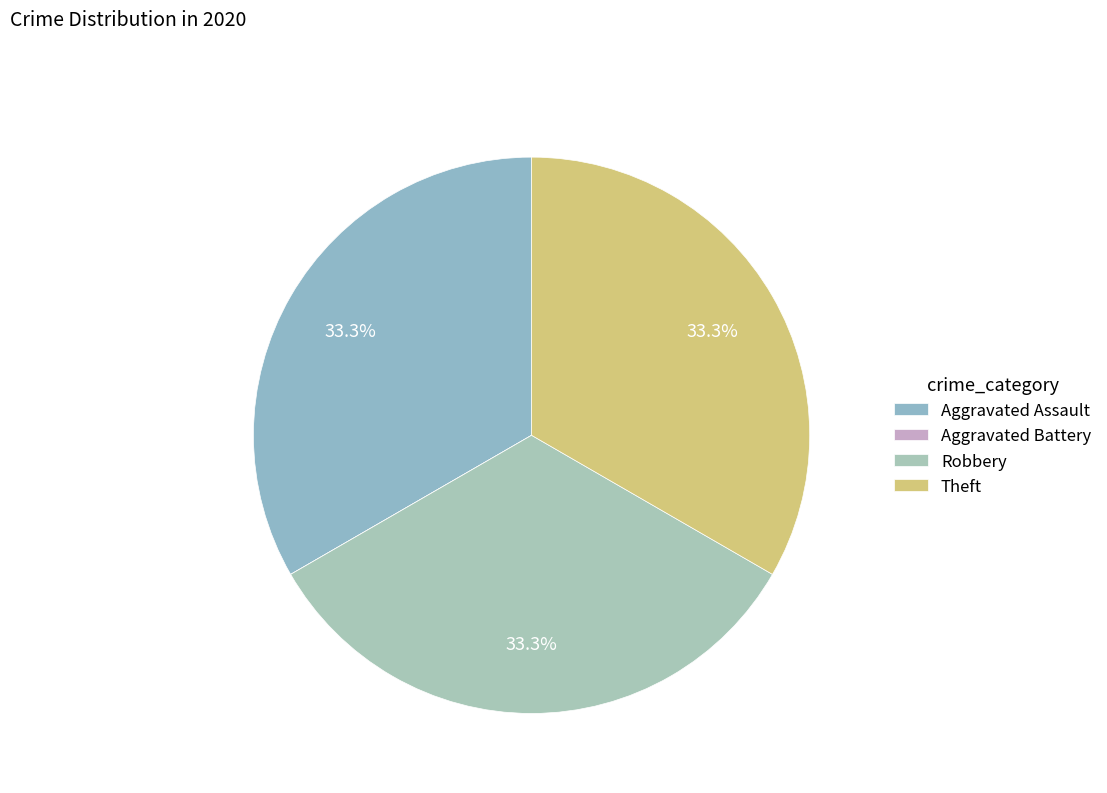

What is the largest slice in the pie chart?

Aggravated Assault